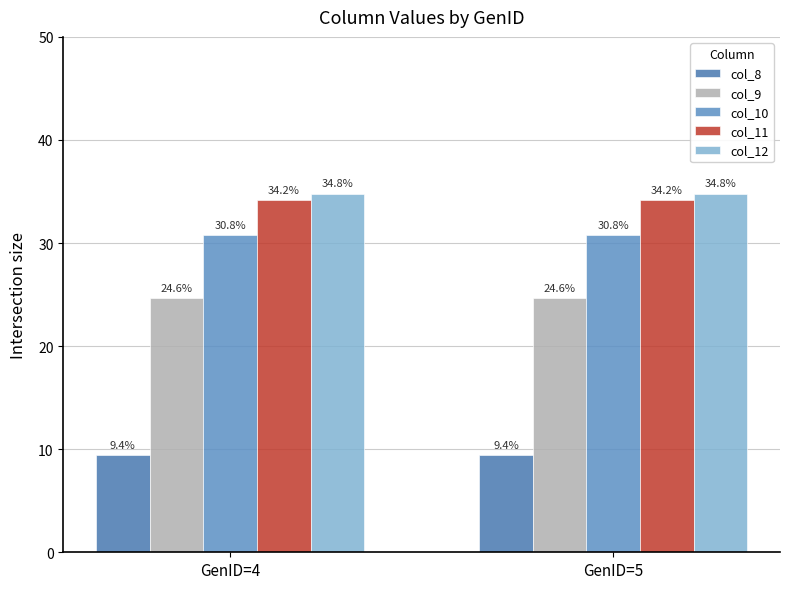

How many bars are there in each group?

5